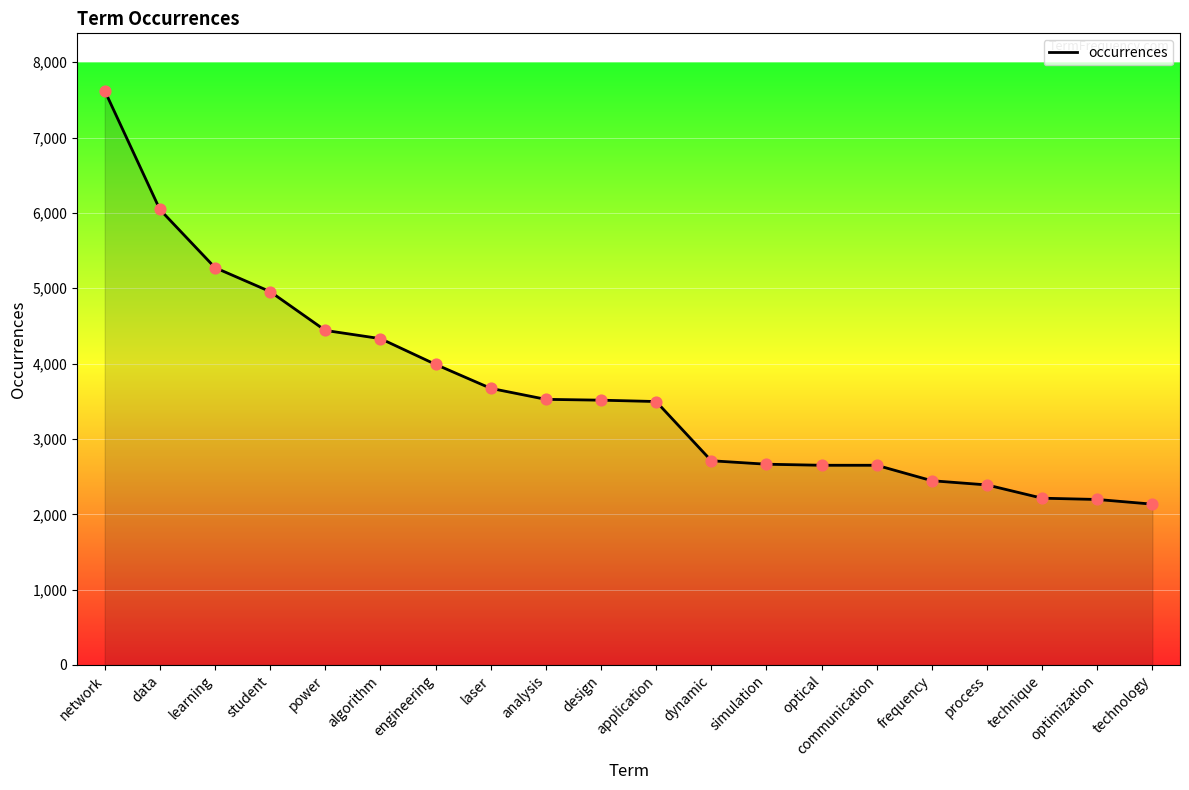

What is the ratio of the value at optical to the value at algorithm?

0.6